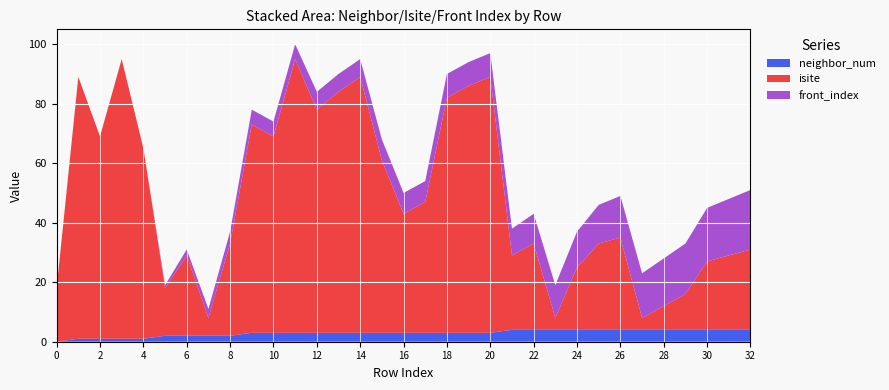

Reading left to right, what are all the values shown in this chart?

neighbor_num: 0	1	1	1	1	2	2	2	2	3	3	3	3	3	3	3	3	3	3	3	3	4	4	4	4	4	4	4	4	4	4	4	4
isite: 18	88	68	94	64	16	27	6	31	70	66	92	75	81	86	58	40	44	79	83	86	25	29	4	21	29	31	4	8	12	23	25	27
front_index: 0	0	0	0	0	1	2	3	4	5	5	5	6	6	6	7	7	7	8	8	8	9	10	11	12	13	14	15	16	17	18	19	20